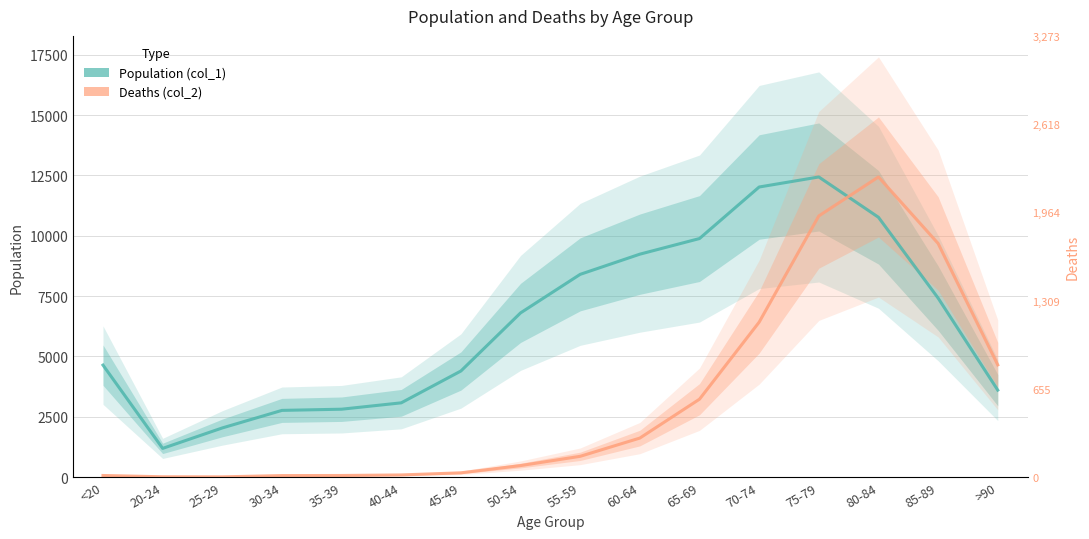

Which label corresponds to the largest value in the chart?

75-79